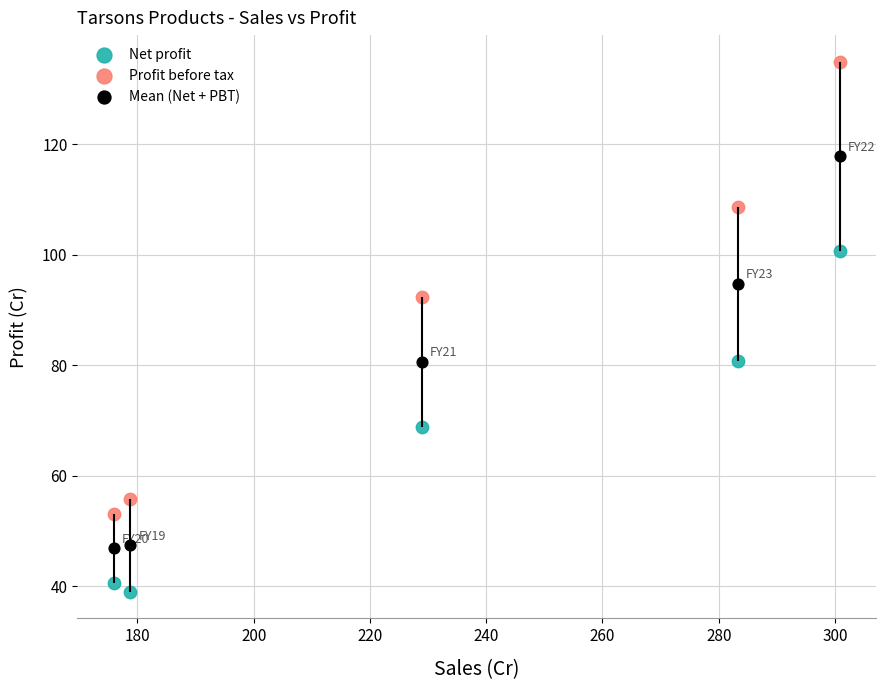

Across all data points, what is the range of Y values (max minus min)?

96.0